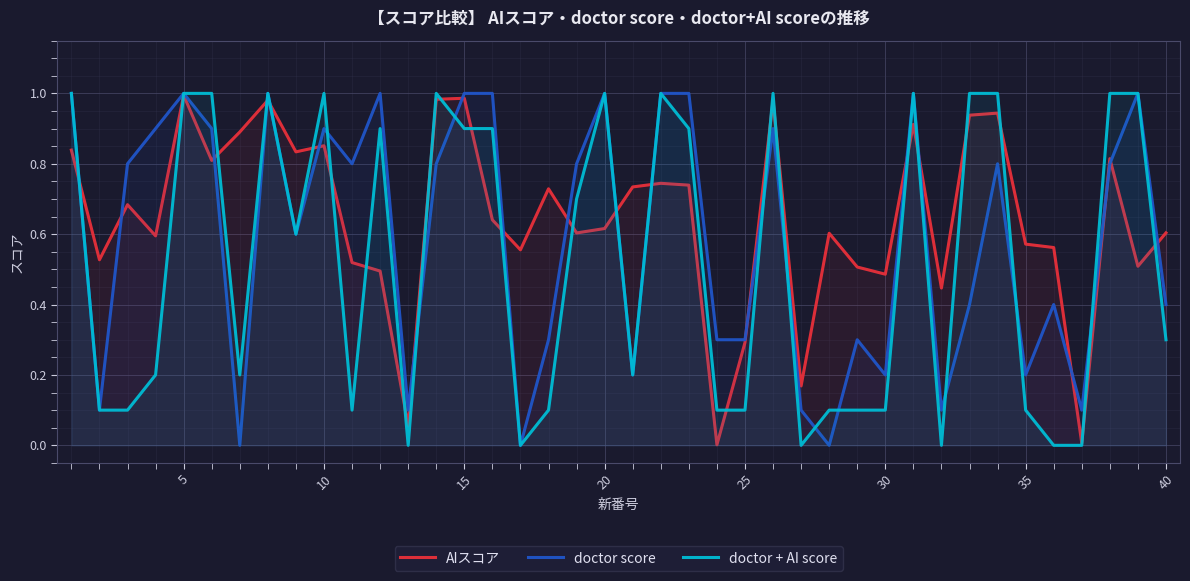

True or false: doctor + AI score and AIスコア intersect in this chart.

True